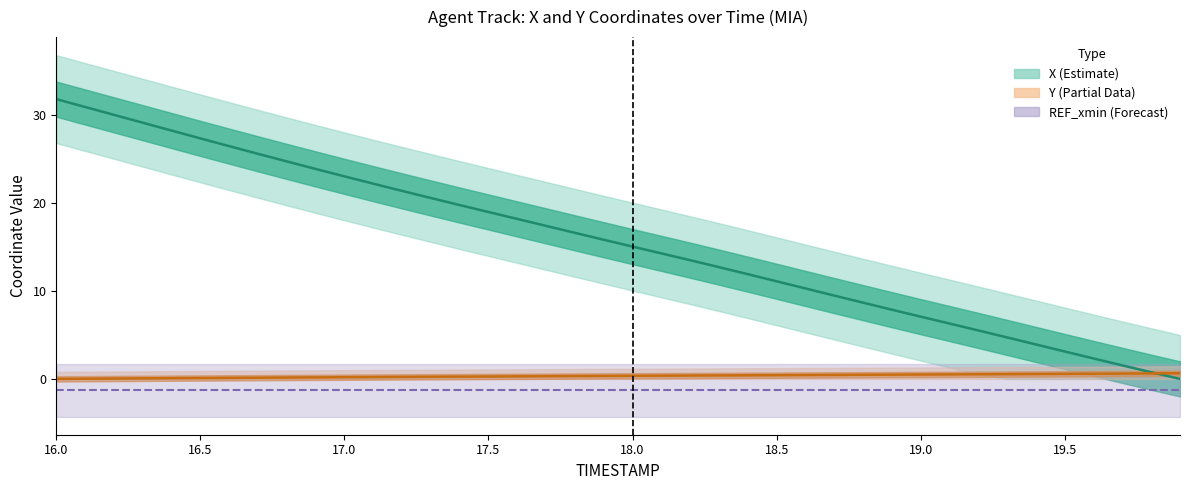

Does the chart display data point markers on the line(s)?

No